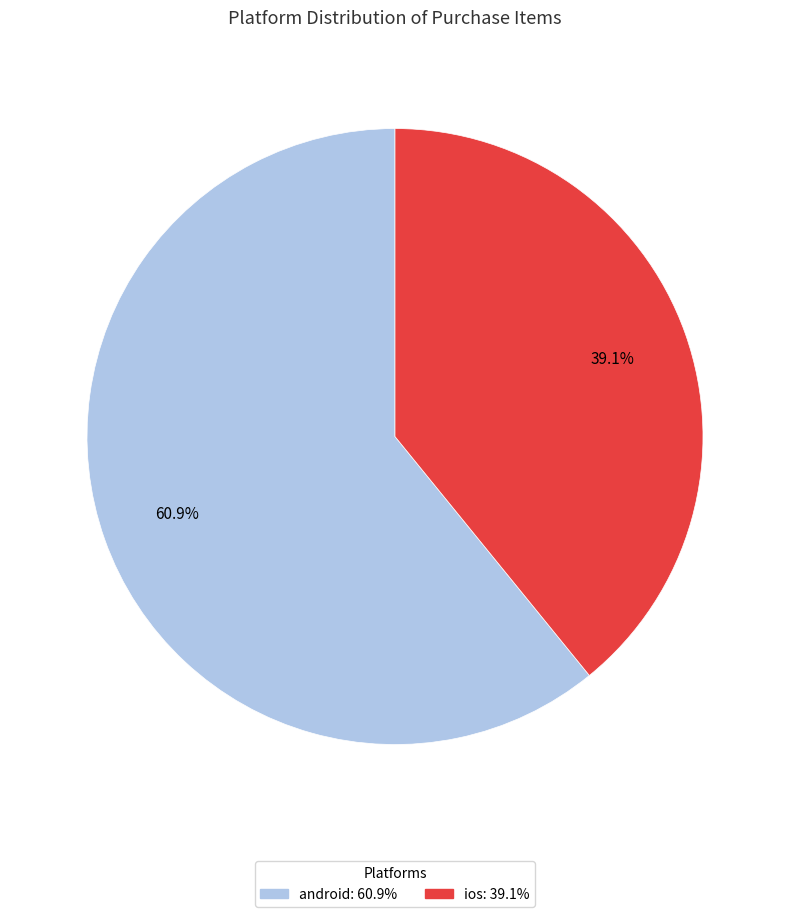

Do android and ios together represent more than half of the pie?

Yes